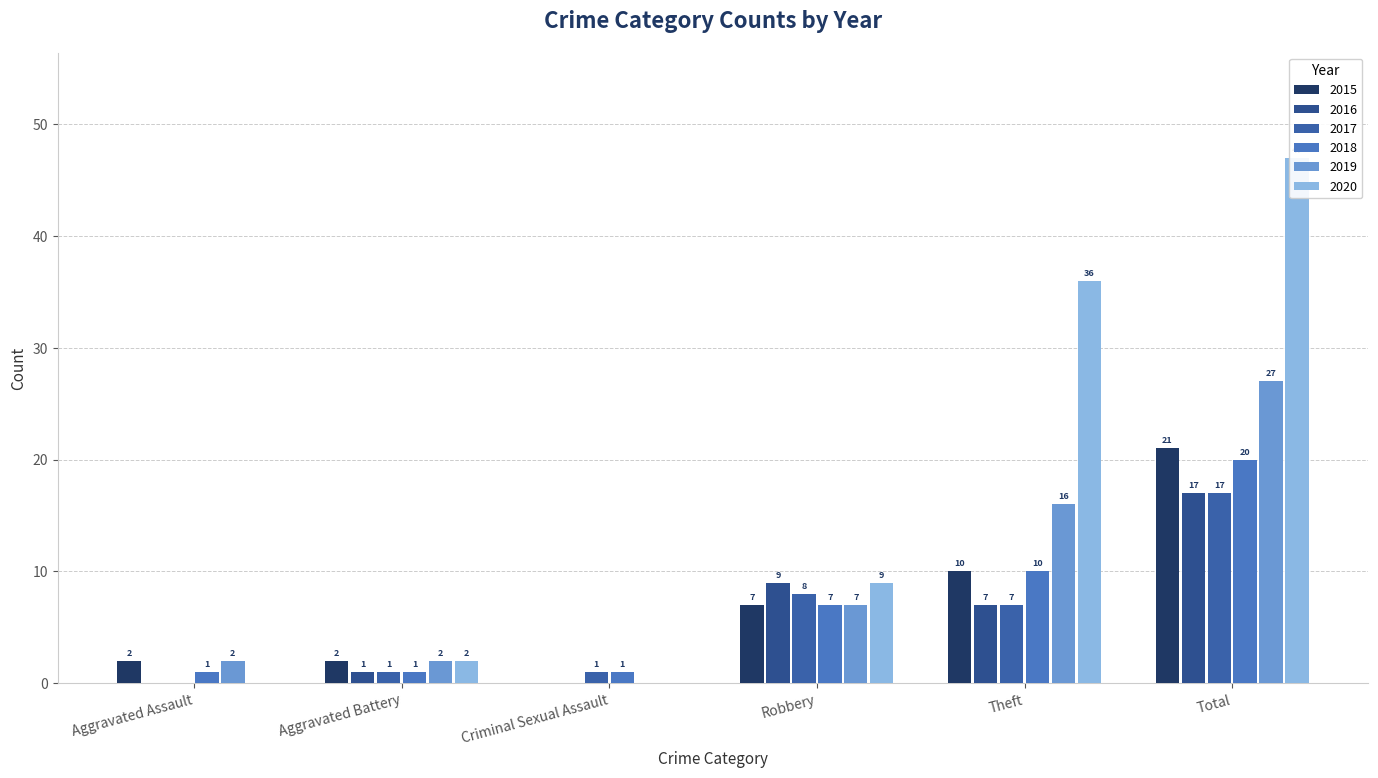

How many series are shown in this chart?

6